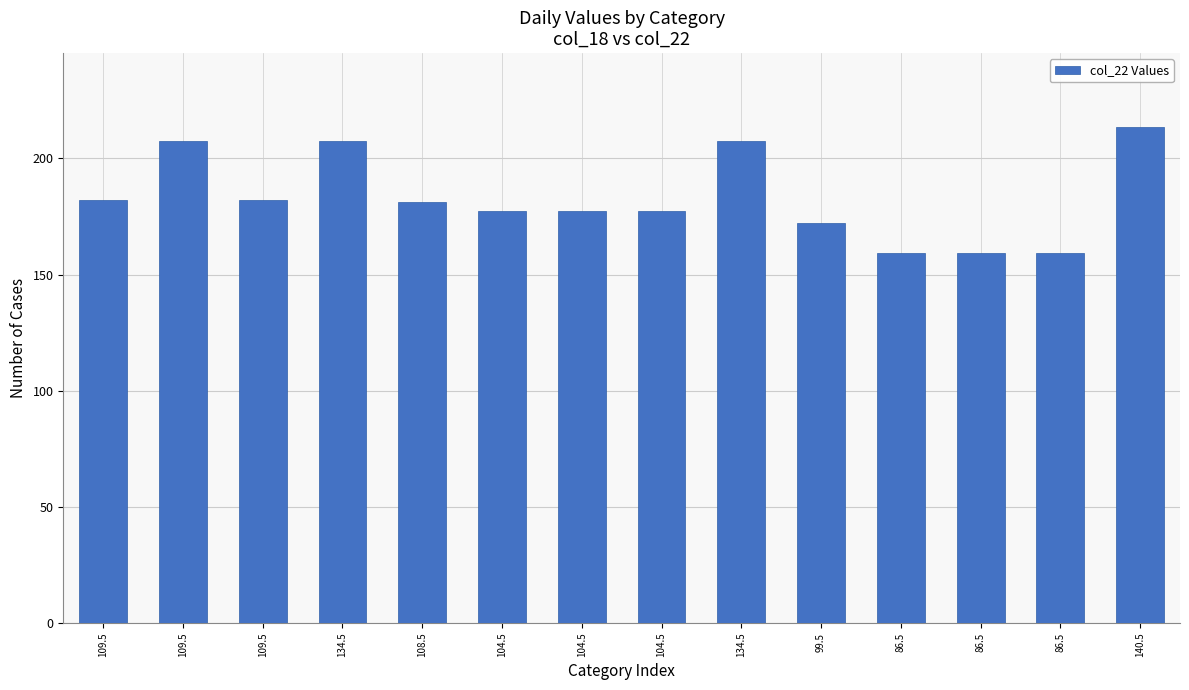

What is the minimum value shown in the chart?

159.3